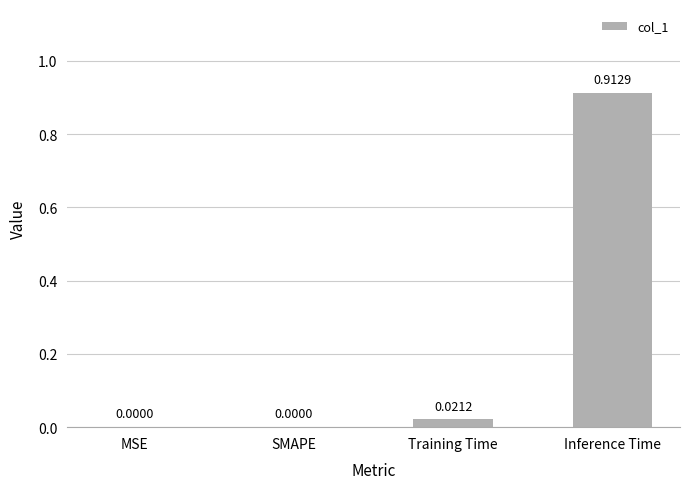

What is the change in value from Training Time to Inference Time?

+0.9